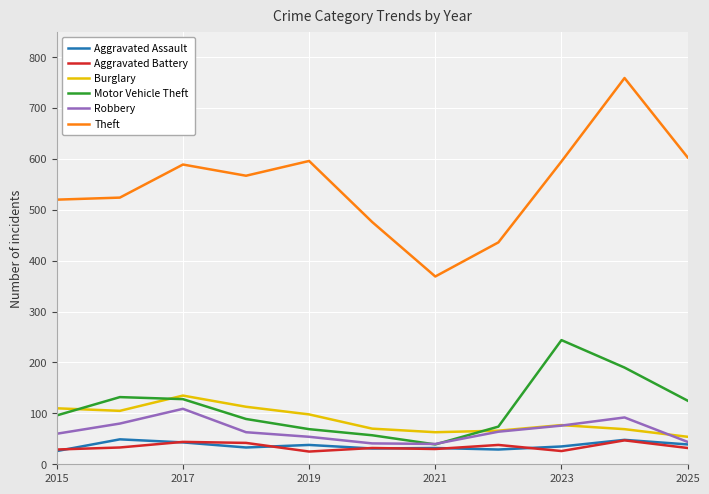

True or false: Burglary and Aggravated Battery intersect in this chart.

False